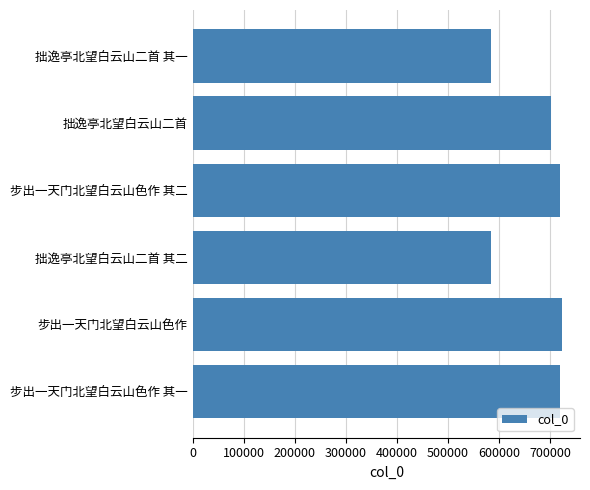

What is the difference between the values at 拙逸亭北望白云山二首 其一 and 拙逸亭北望白云山二首?

117010